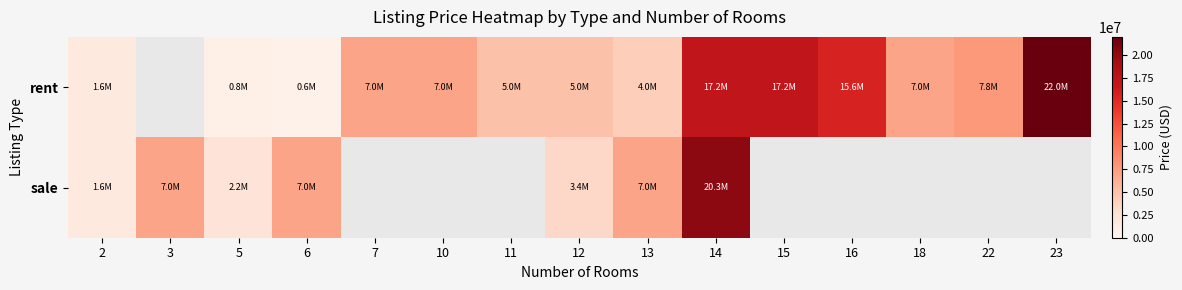

At which label is sale closest to 10926000?

3